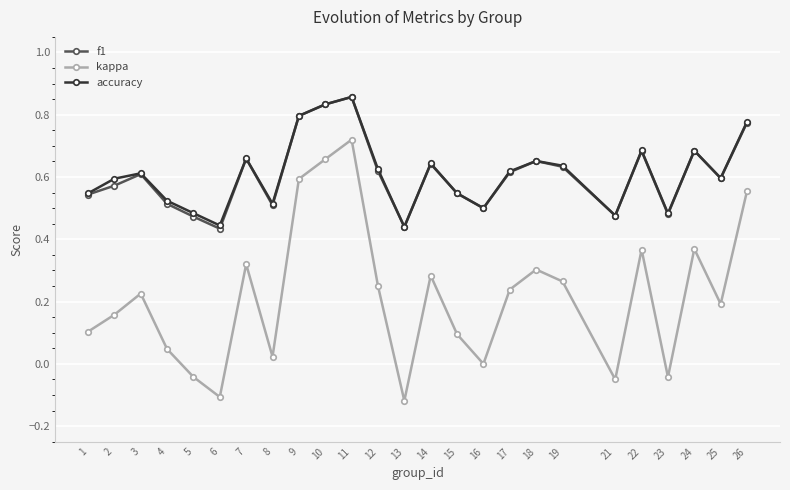

True or false: f1 has a value of 0.6 at 3.

True